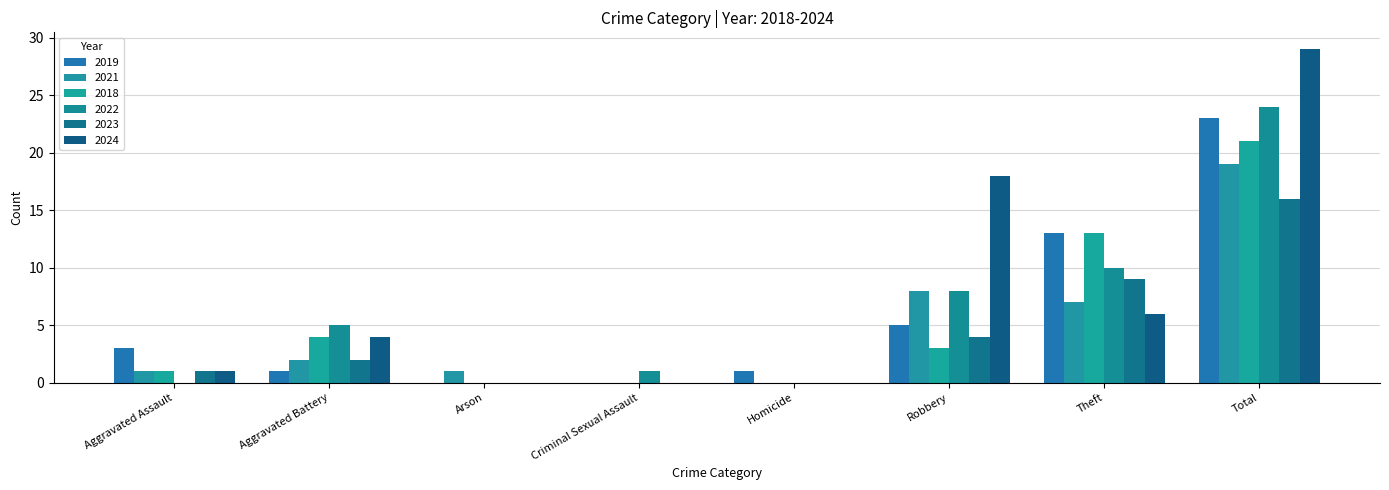

How many categories are shown in the chart?

8